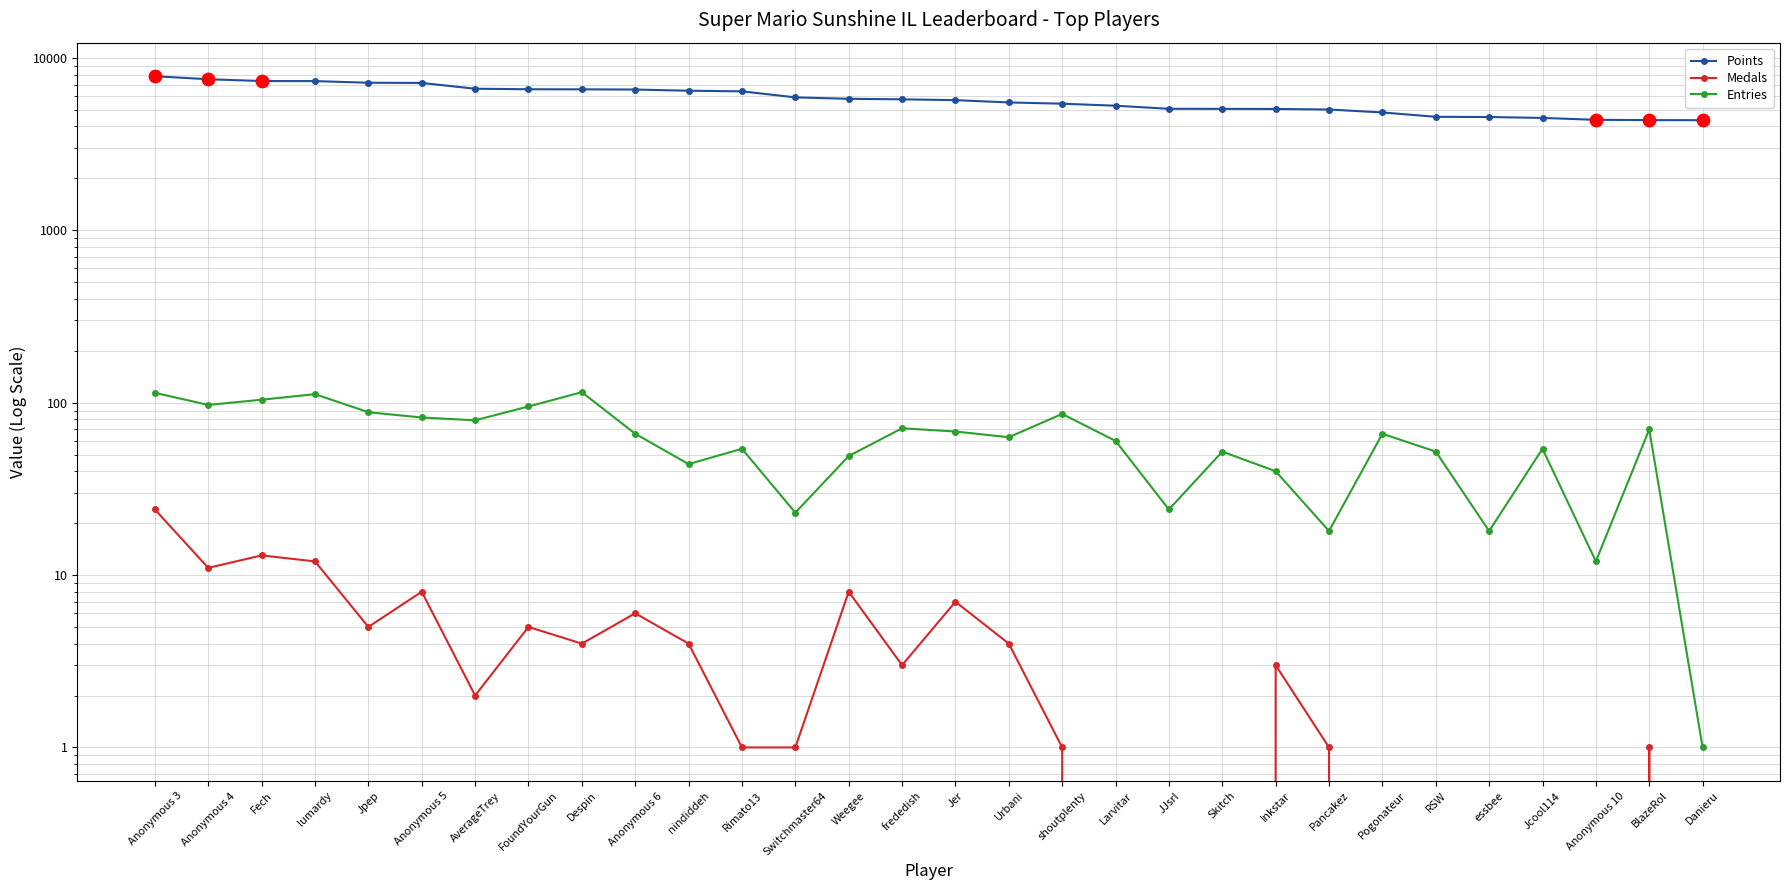

Which series has the largest Y range (max minus min)?

Points